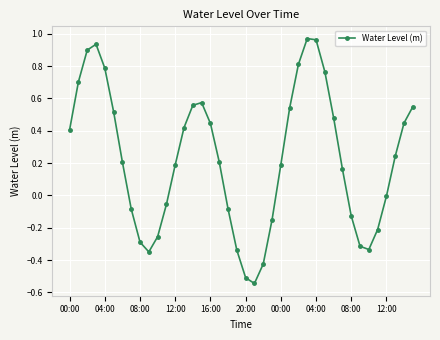

How many interior local valleys (lower than both neighbors) does the data have?

3